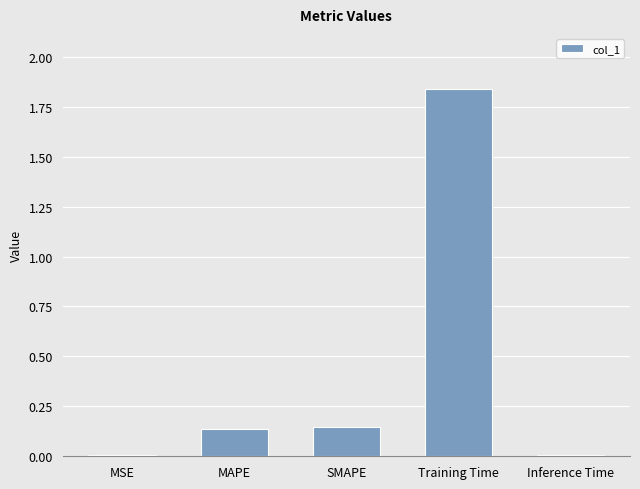

Which category has the highest value across all series?

Training Time